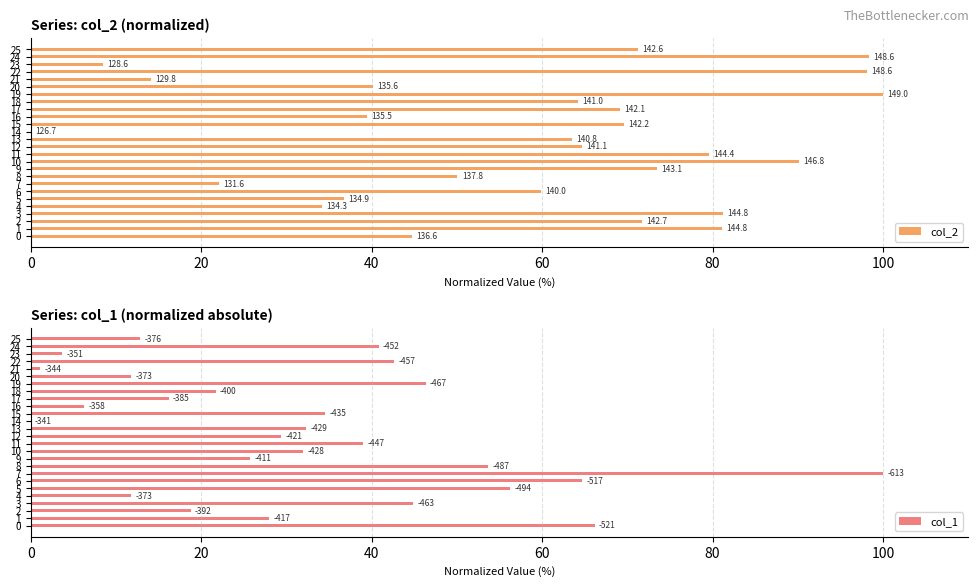

List the series in order of their overall mean, lowest first.

col_1, col_2